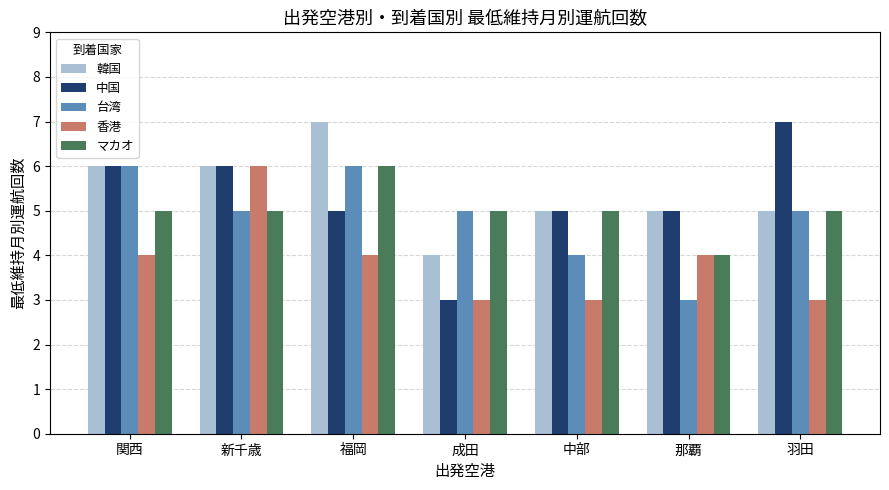

Is the value of マカオ at 関西 greater than the value of 台湾 at 中部?

Yes